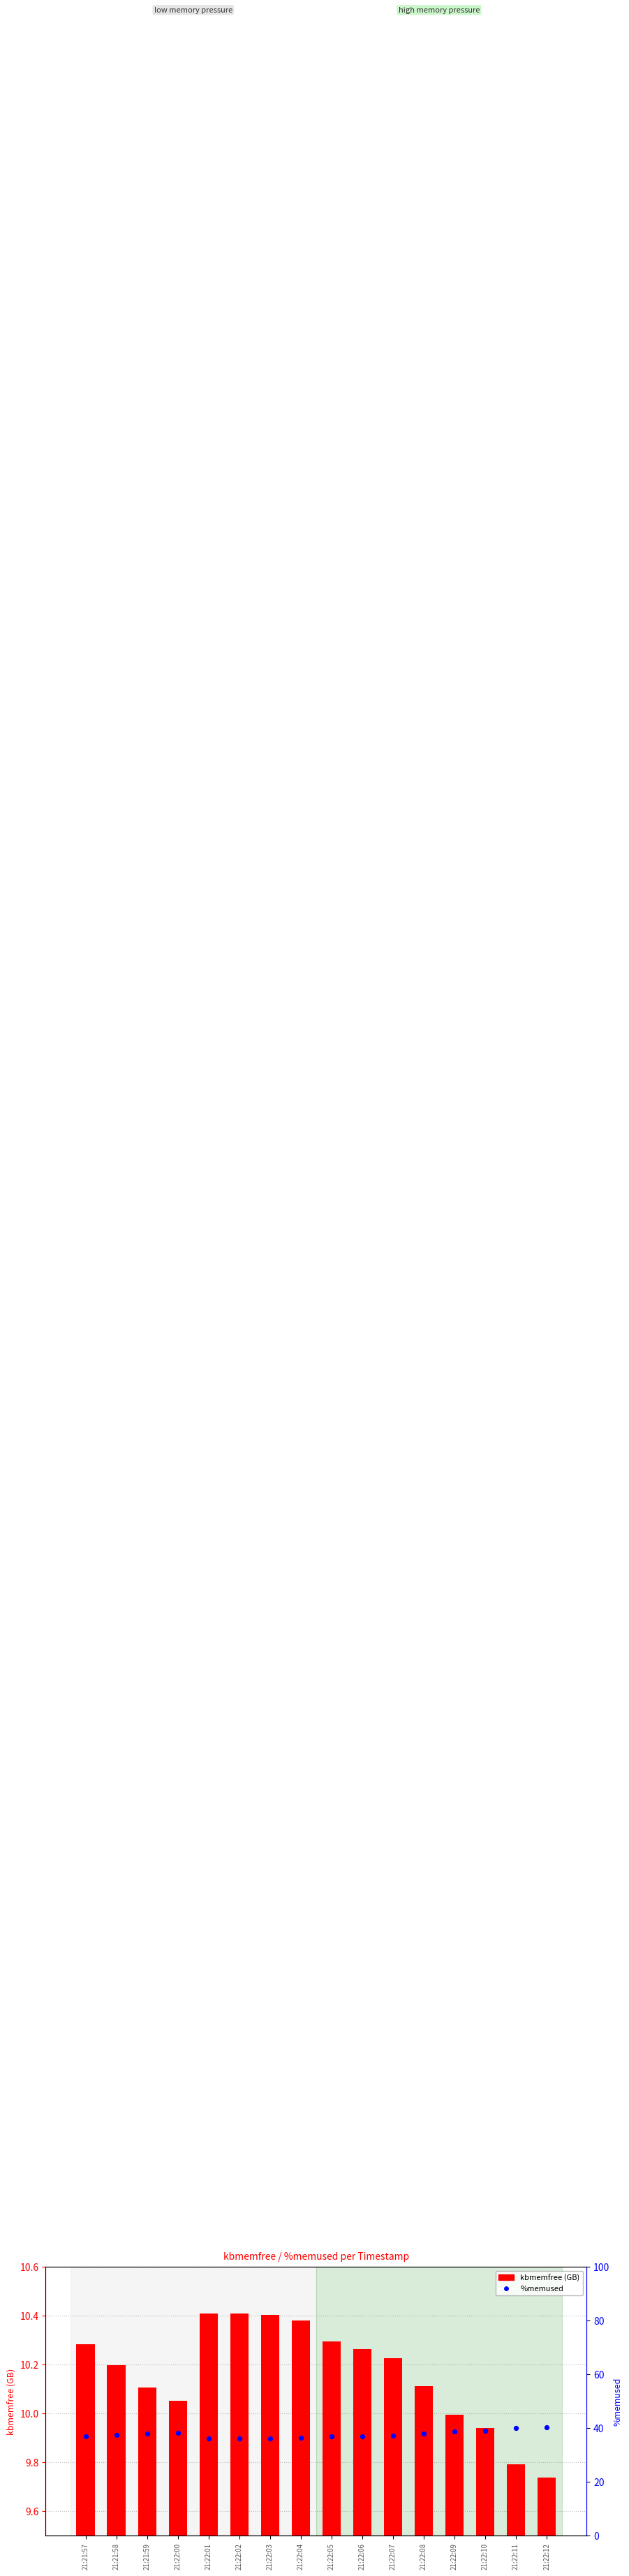

What are all the series names shown in the legend?

kbmemfree (GB), %memused